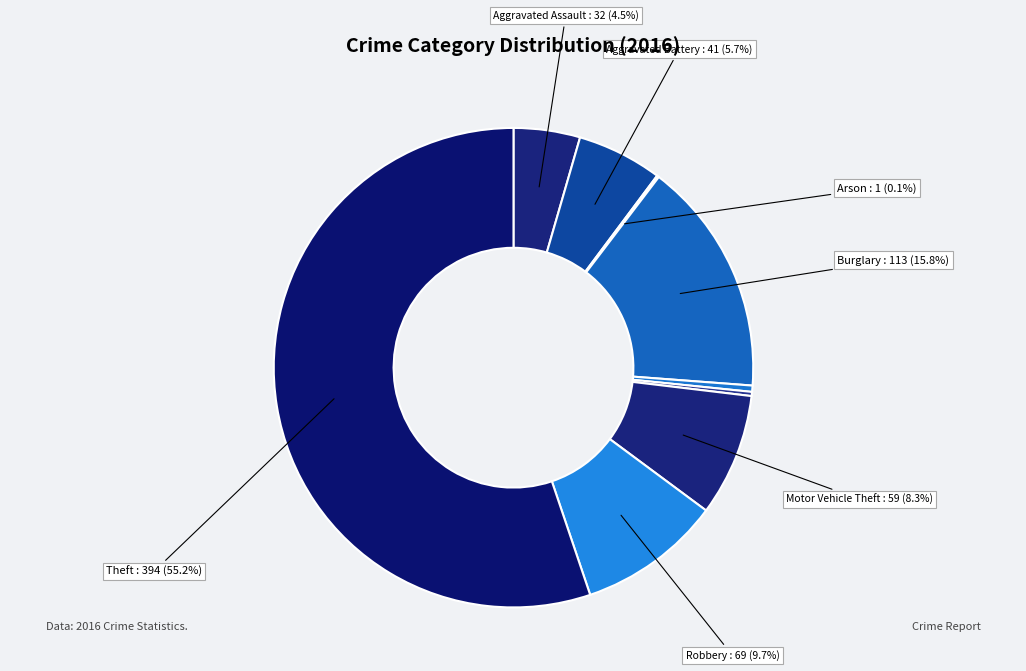

Does any single category account for the majority?

Yes